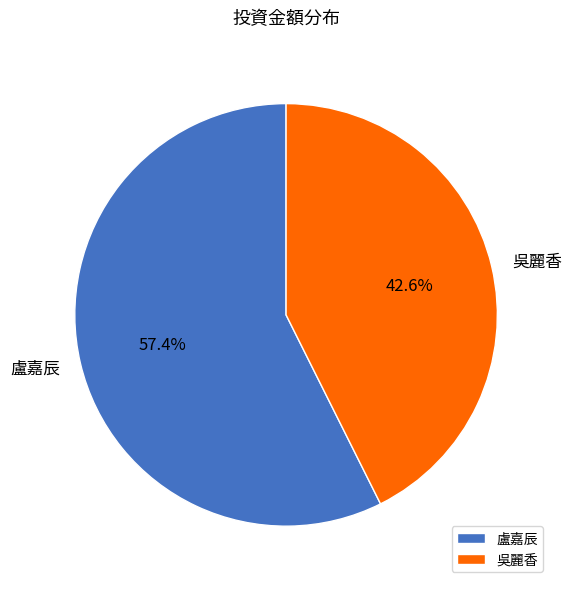

What is the largest slice in the pie chart?

盧嘉辰